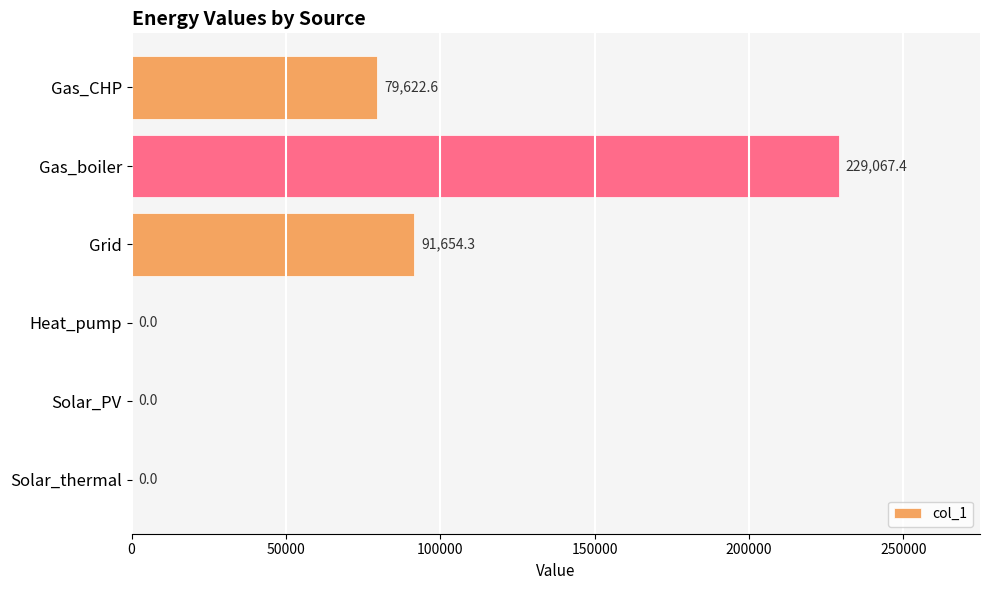

The chart shows a value of 398697.5 at Gas_boiler. True or false?

False